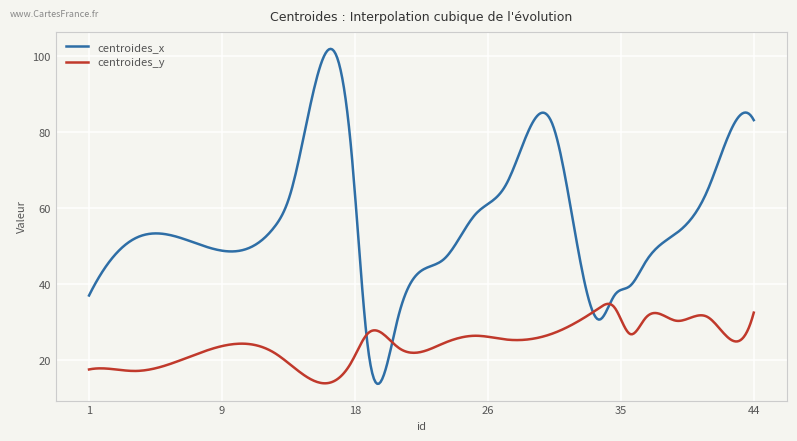

List the series in order of their overall mean, highest first.

centroides_x, centroides_y